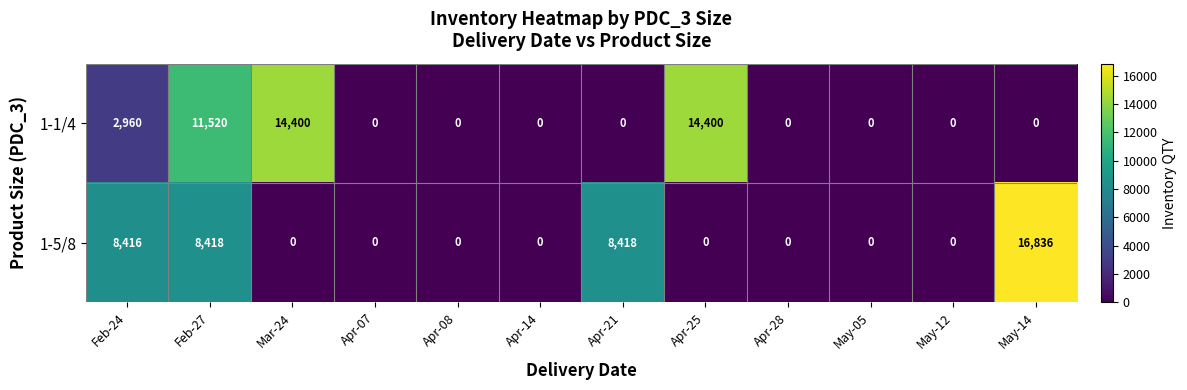

At which category is the sum across all series the highest?

Feb-27